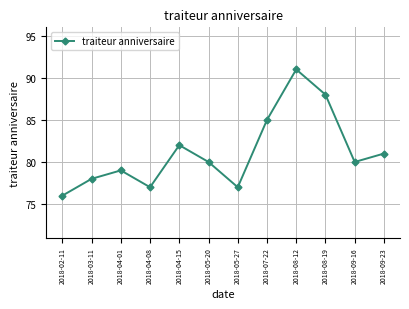

What is the smallest value displayed?

76